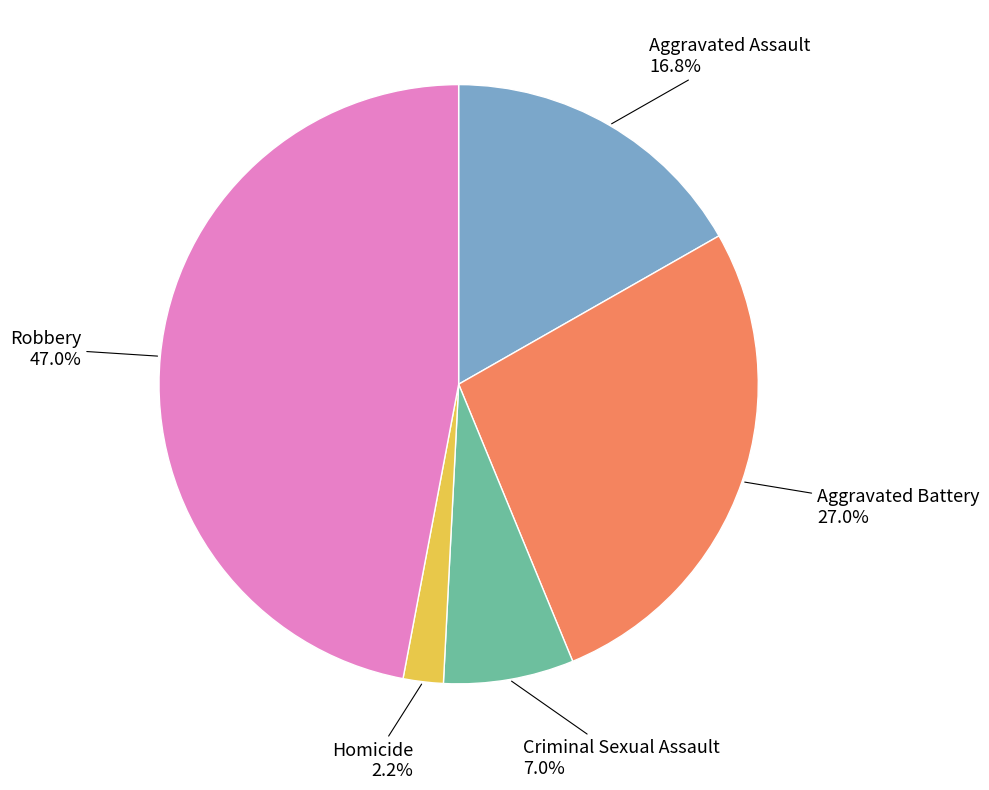

Does any single category account for the majority?

No